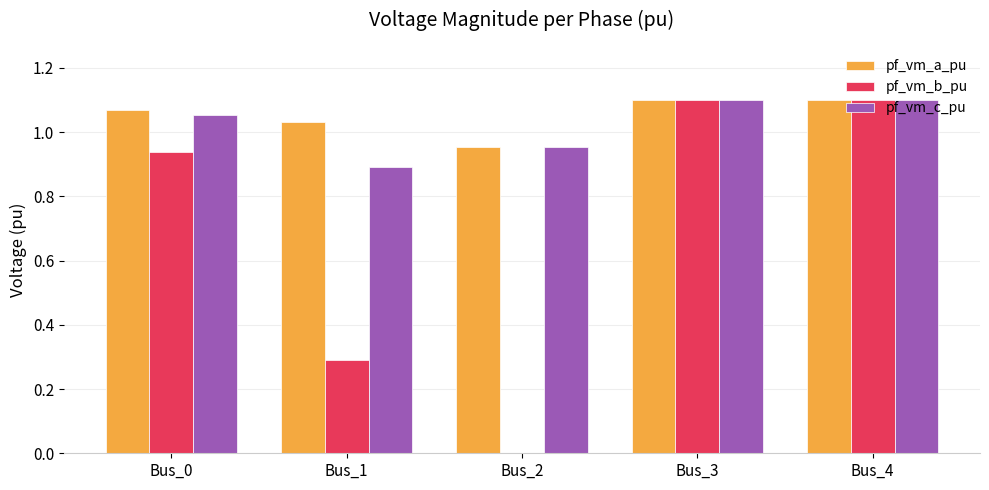

What is the sum of all pf_vm_b_pu values?

3.4